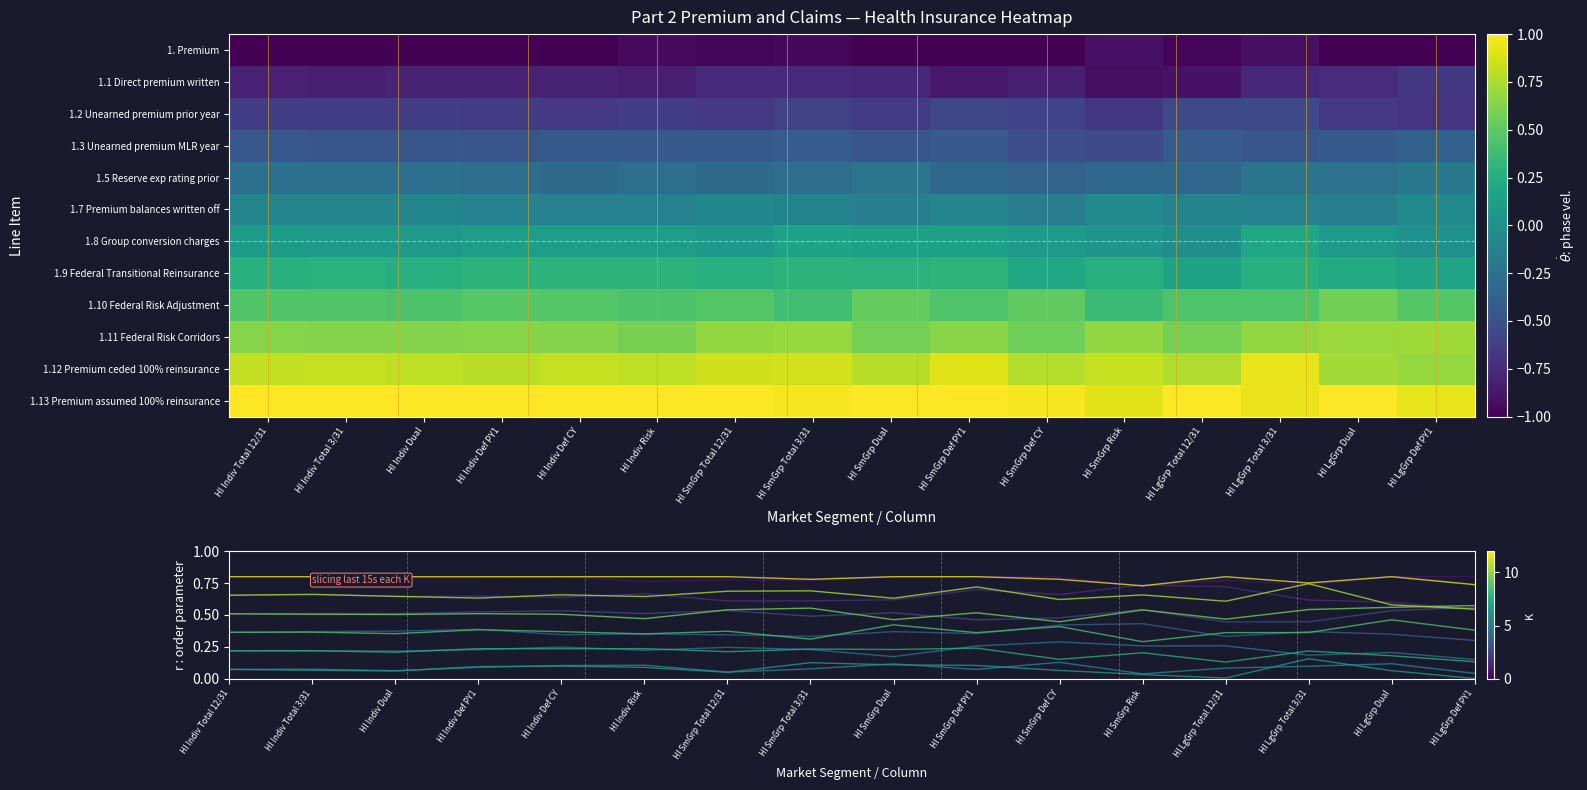

Count the 1.10 Federal Risk Adjustment values in the range 0 to 1.

16